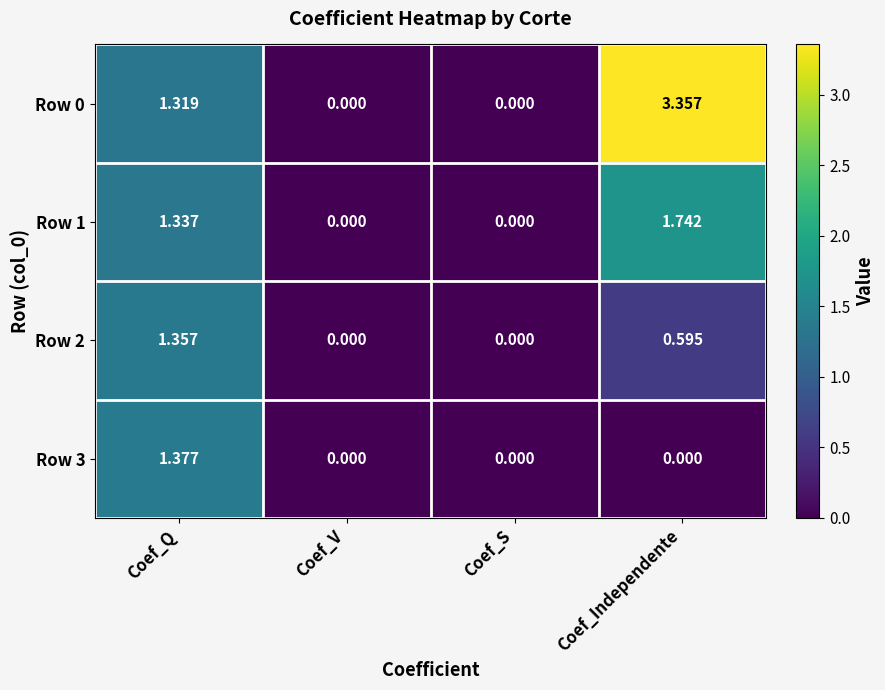

At which category is the sum across all series the highest?

Coef_Independente